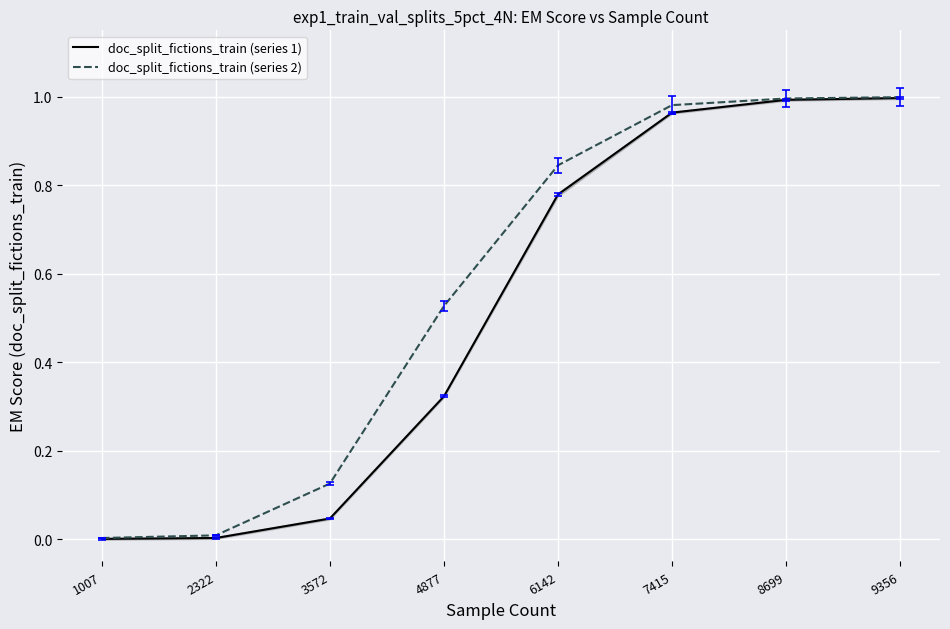

True or false: doc_split_fictions_train (series 1) and doc_split_fictions_train (series 2) cross at least once.

False